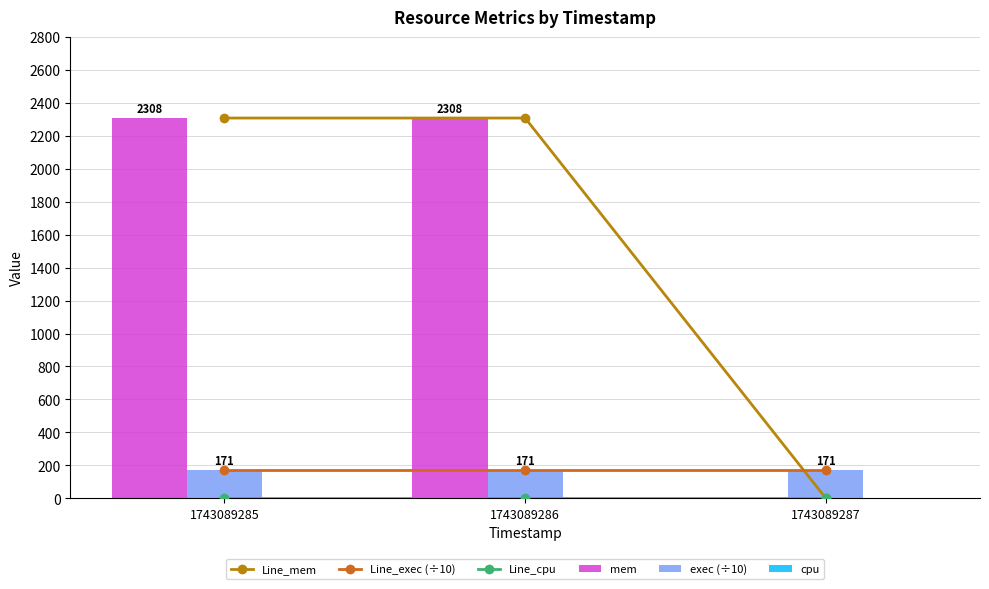

Rank the series by their maximum value, from lowest to highest.

Line_cpu, cpu, Line_exec (÷10), exec (÷10), Line_mem, mem